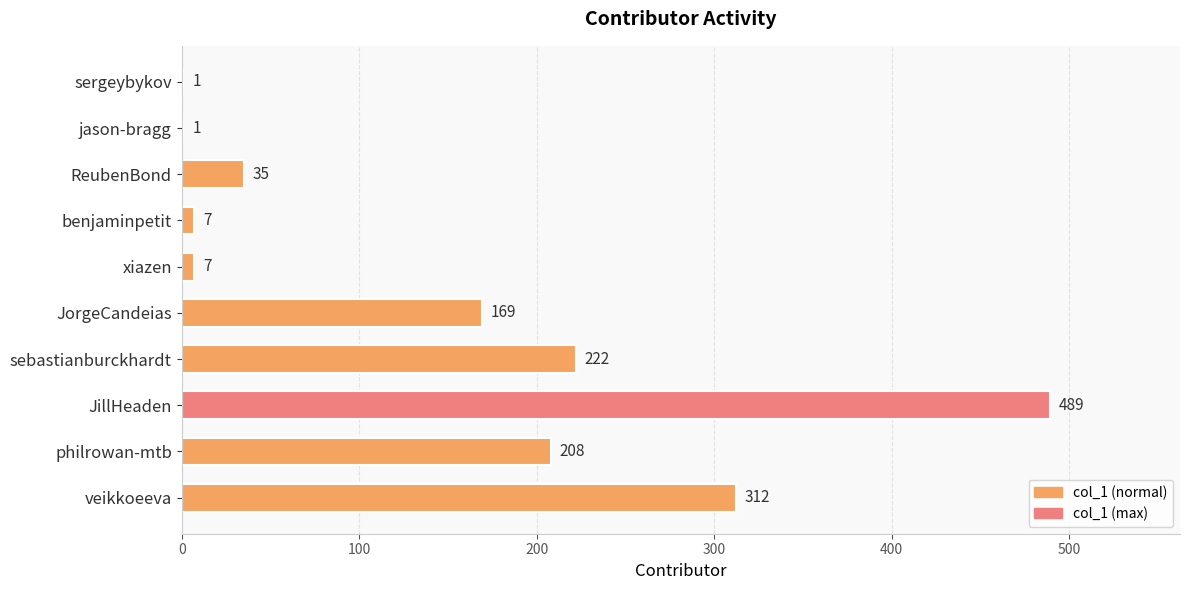

Is it true that the value at JorgeCandeias is 47?

False